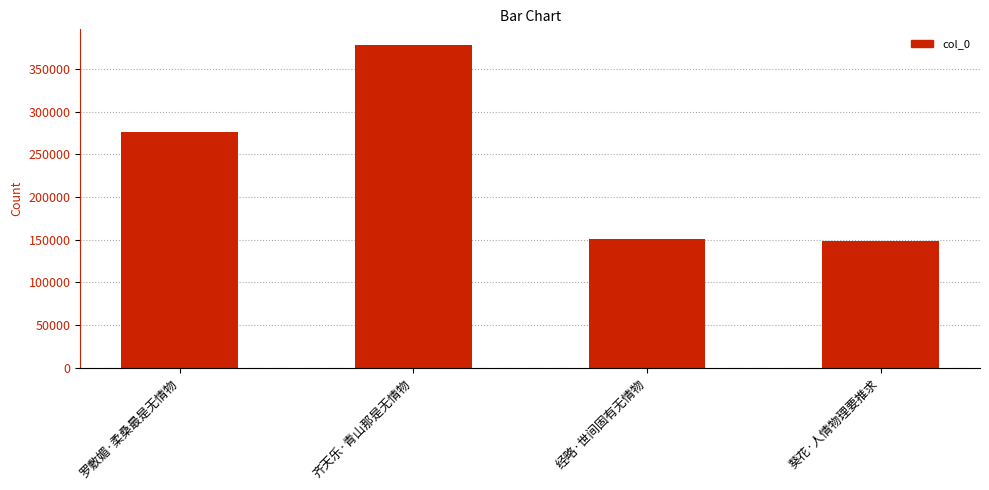

What is the minimum value shown in the chart?

148261